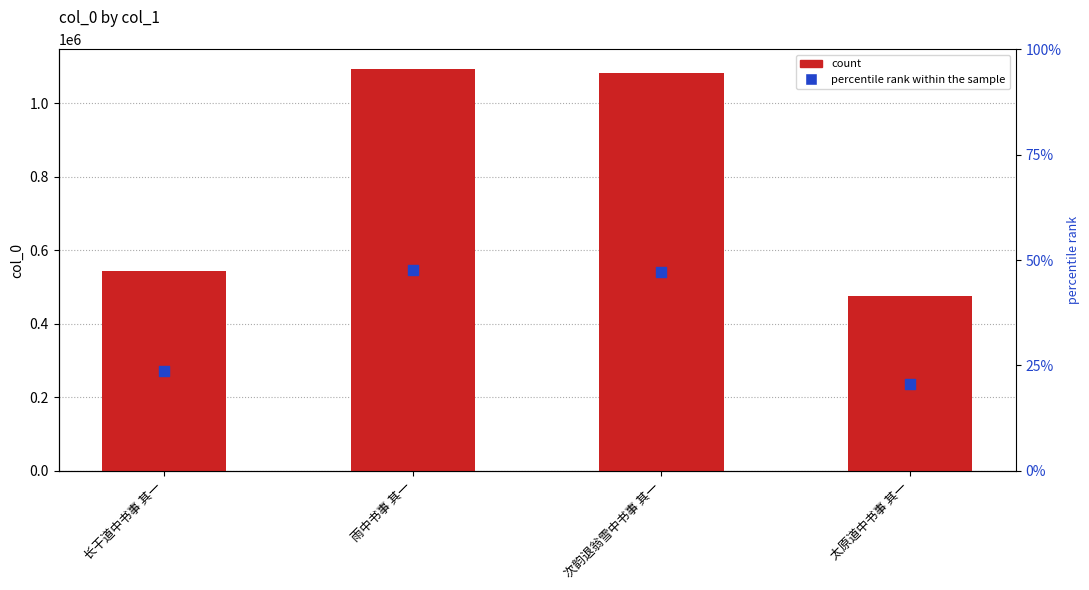

At which category is the sum across all series the highest?

雨中书事 其一